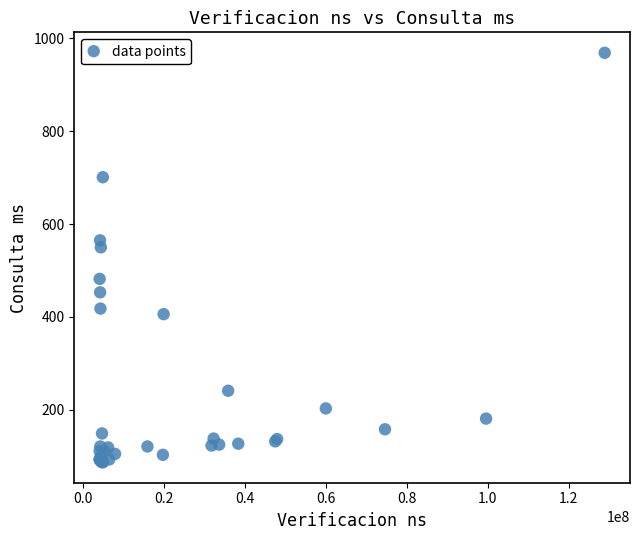

What Y value in the scatter plot is closest to 528?

550